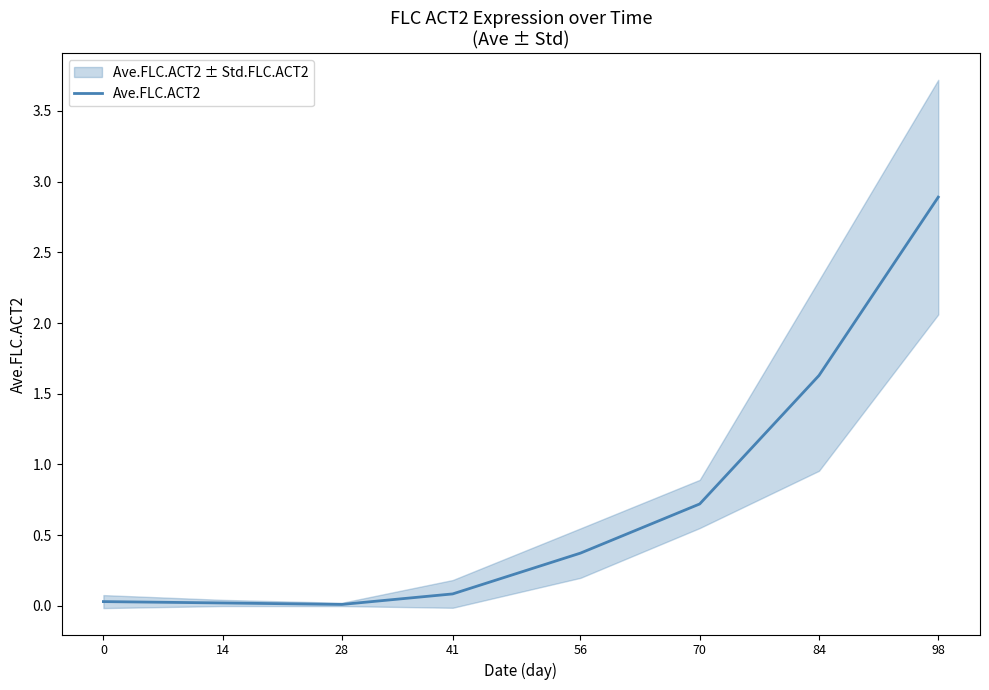

What is the sum of all values?

5.8